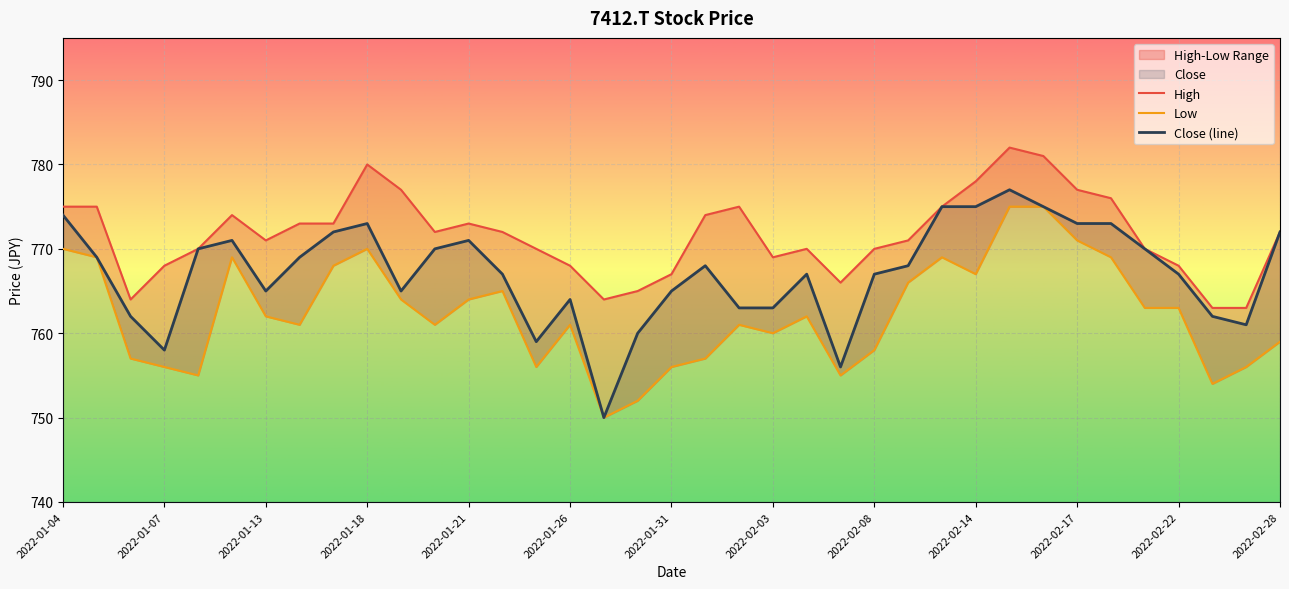

What is the maximum value for Close (line)?

777